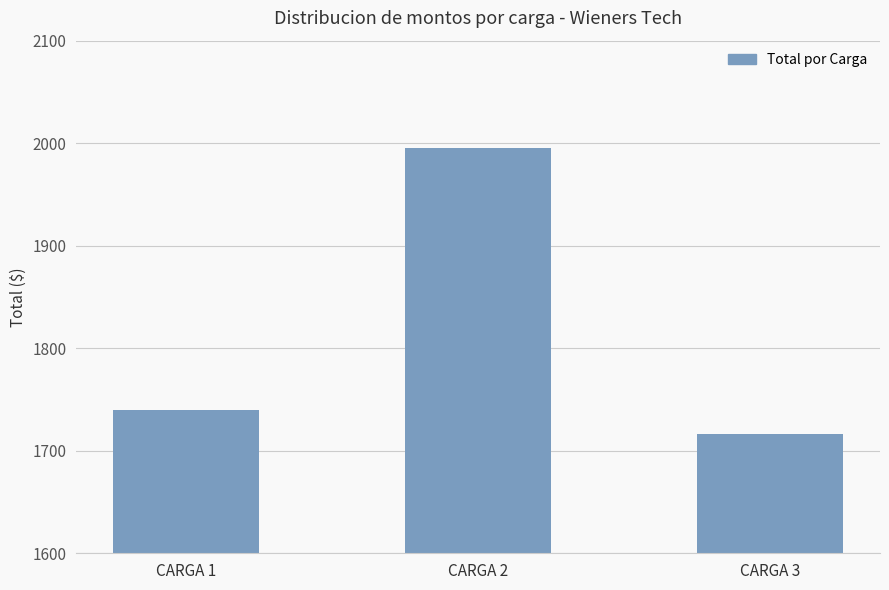

Reading left to right, list all the values displayed in this chart.

1740.0	1995.0	1715.9